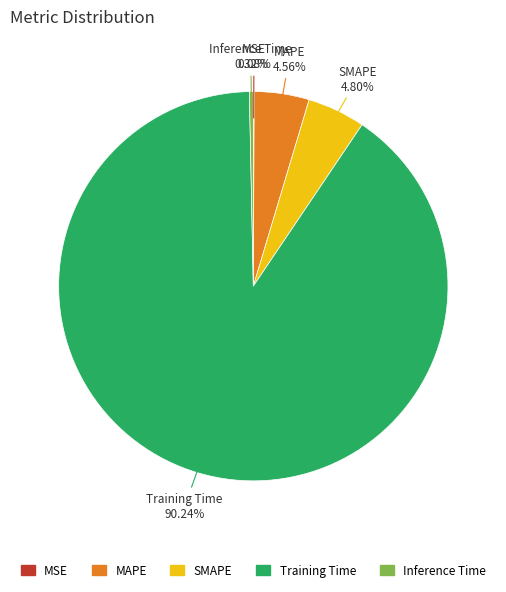

What is the majority slice?

Training Time